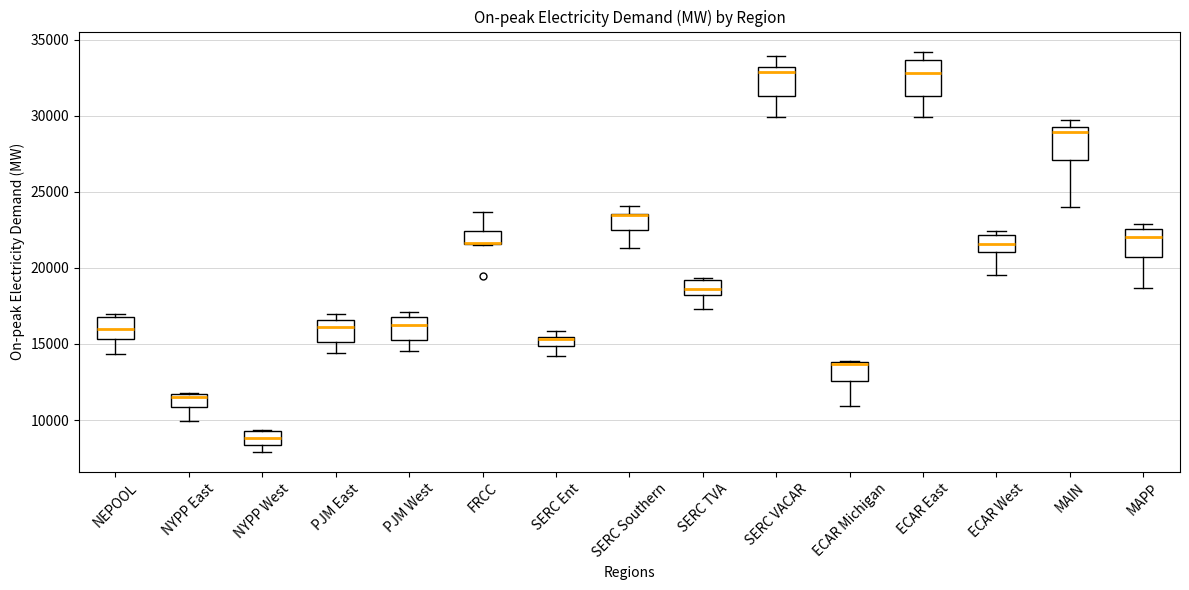

Where is the lower edge of the box for NYPP East on the y-axis? The values are not printed on the chart, so give them approximately, as read against the axis.

11000